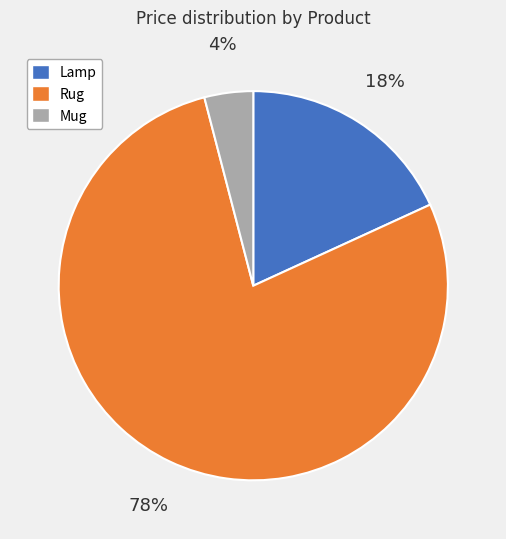

Does any single category account for the majority?

Yes